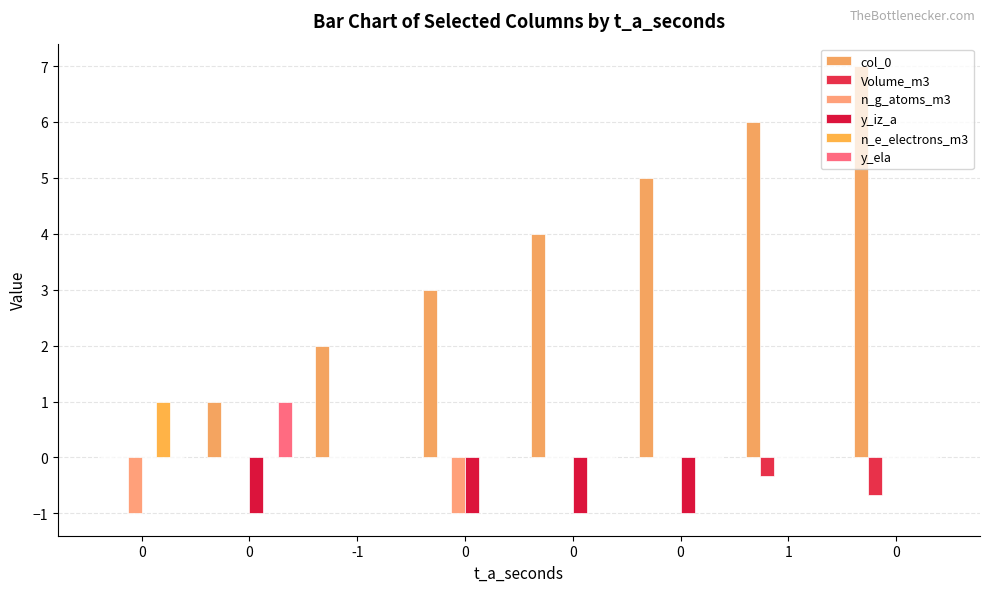

How many data points does each series have?

8